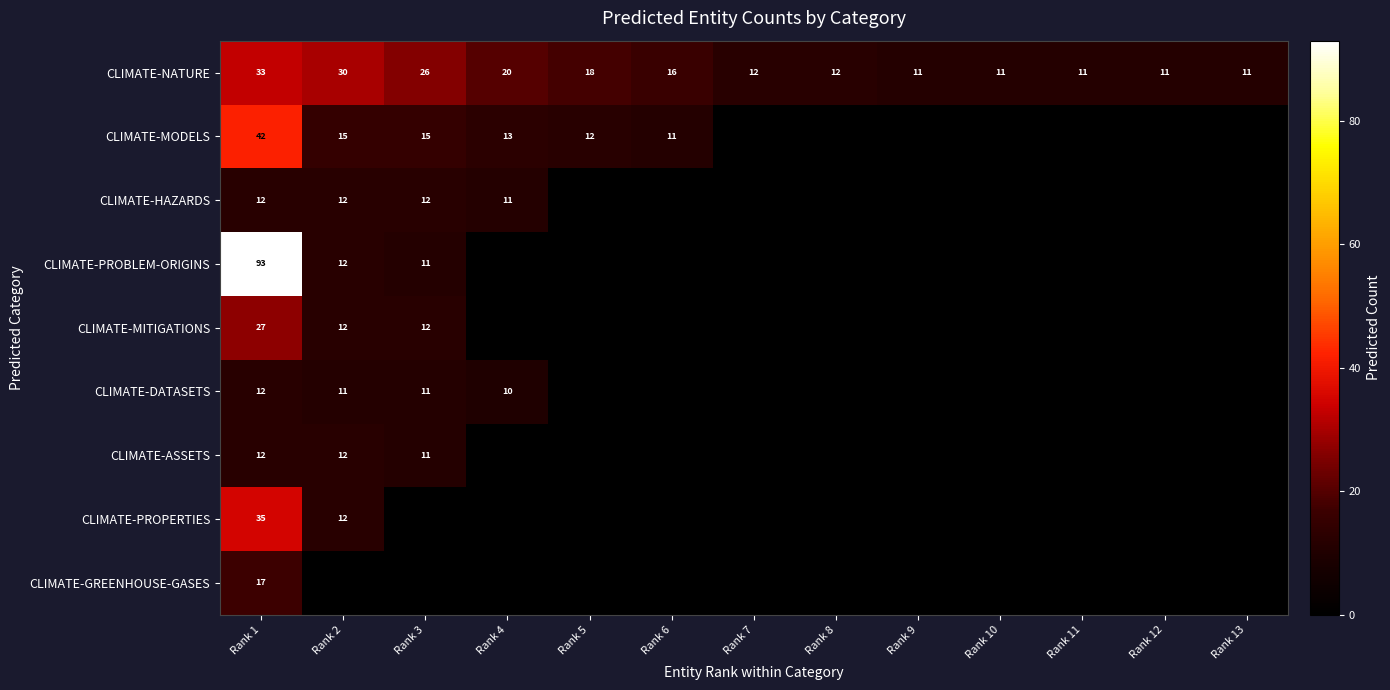

What value does the CLIMATE-NATURE series have at Rank 1?

33